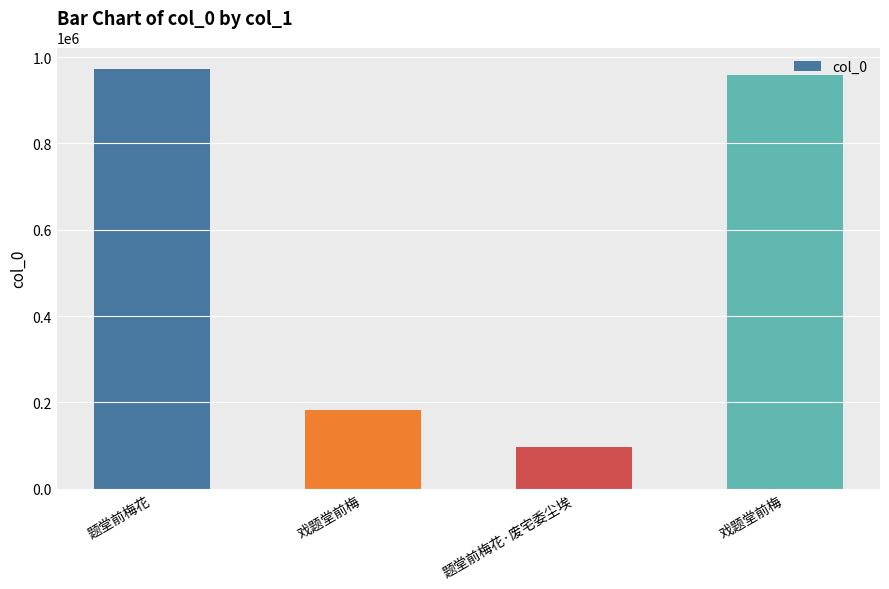

What is the sum of the values at 戏题堂前梅 and 戏题堂前梅?

1139651